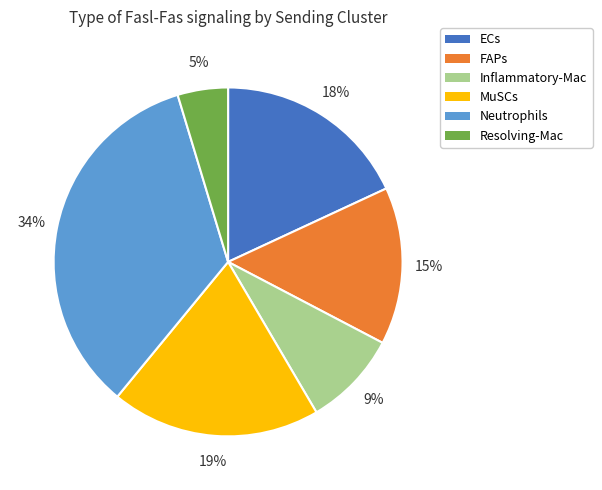

Rank the categories by value from lowest to highest.

Resolving-Mac, Inflammatory-Mac, FAPs, ECs, MuSCs, Neutrophils